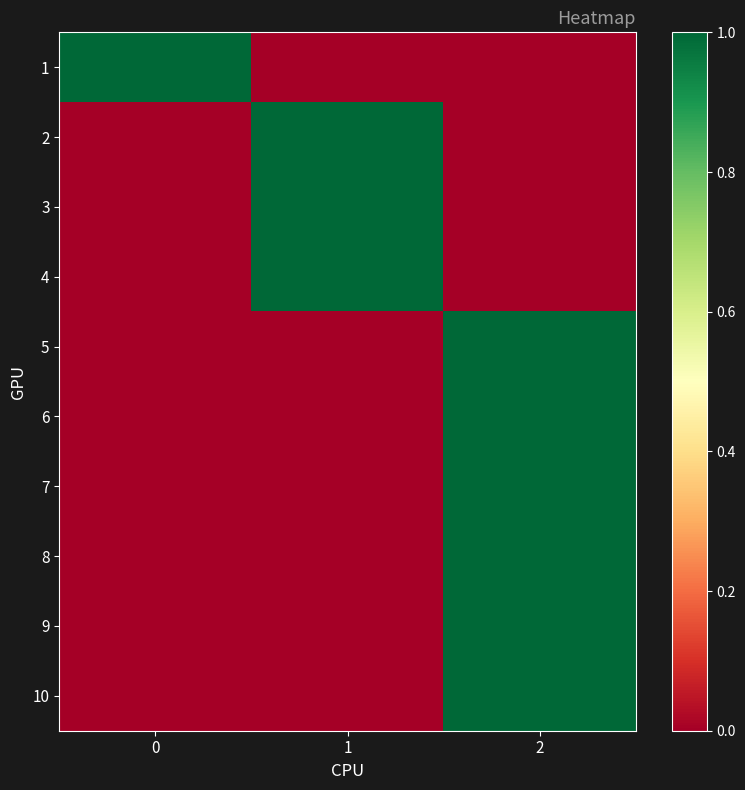

Reading right to left, transcribe all the data shown in this chart.

1: 2=0	1=0	0=1
2: 2=0	1=1	0=0
3: 2=0	1=1	0=0
4: 2=0	1=1	0=0
5: 2=1	1=0	0=0
6: 2=1	1=0	0=0
7: 2=1	1=0	0=0
8: 2=1	1=0	0=0
9: 2=1	1=0	0=0
10: 2=1	1=0	0=0